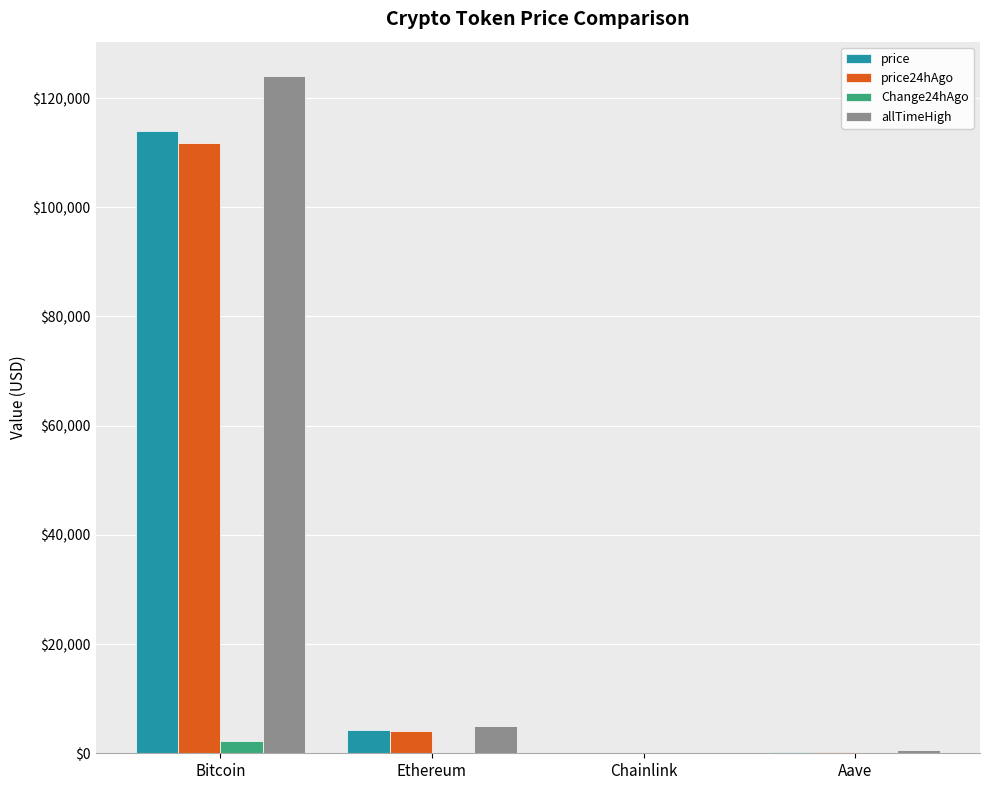

At which category is the sum across all series the highest?

Bitcoin